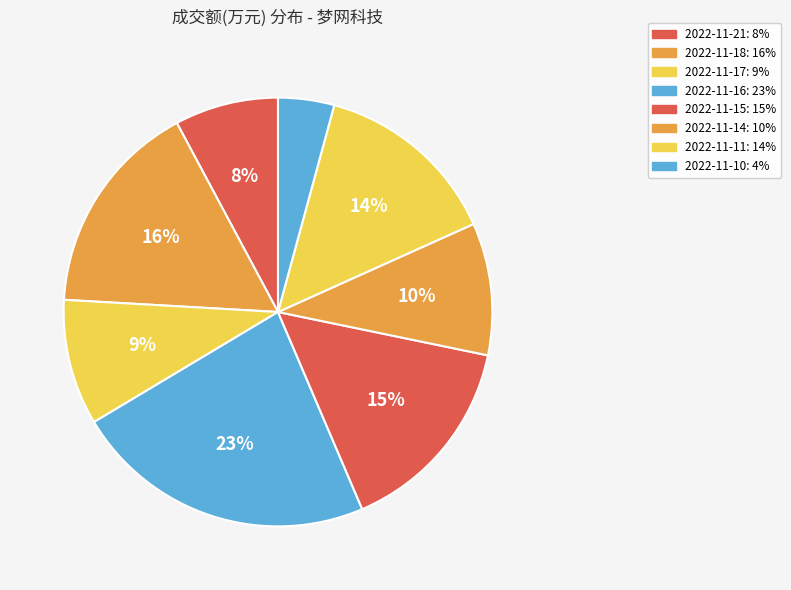

How many slices are in this pie chart?

8